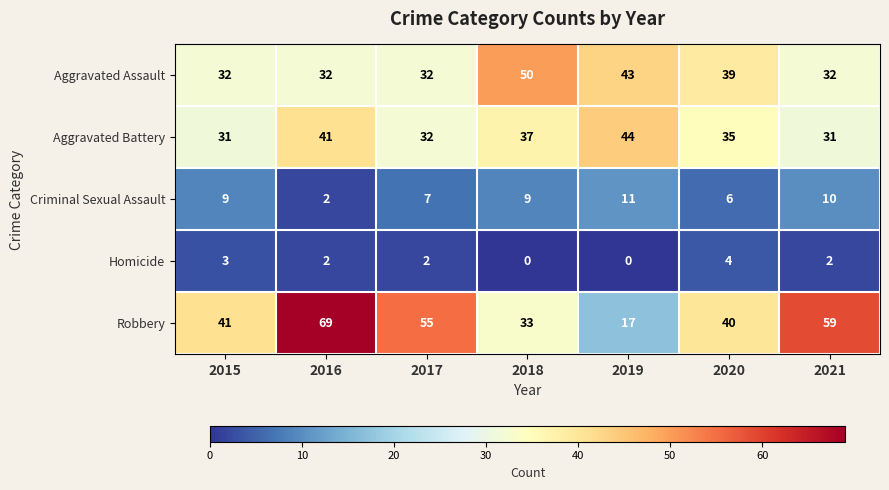

At which label is Criminal Sexual Assault closest to 6?

2020